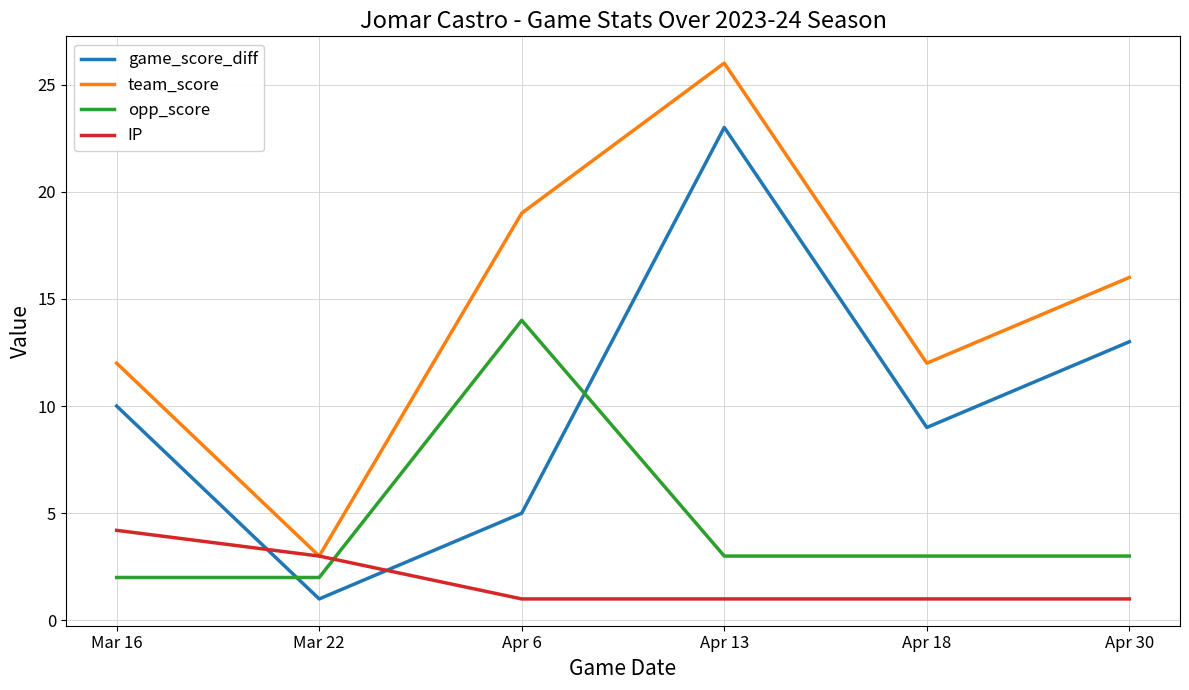

The team_score series shows 3.2 at Mar 16. True or false?

False